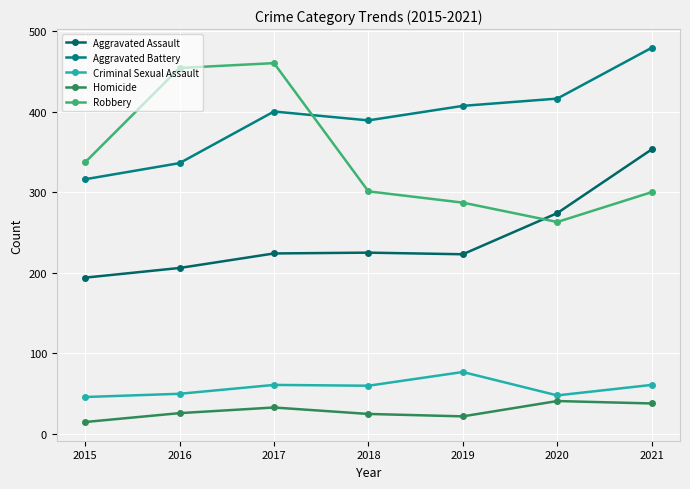

At how many categories does at least one series exceed 41?

7